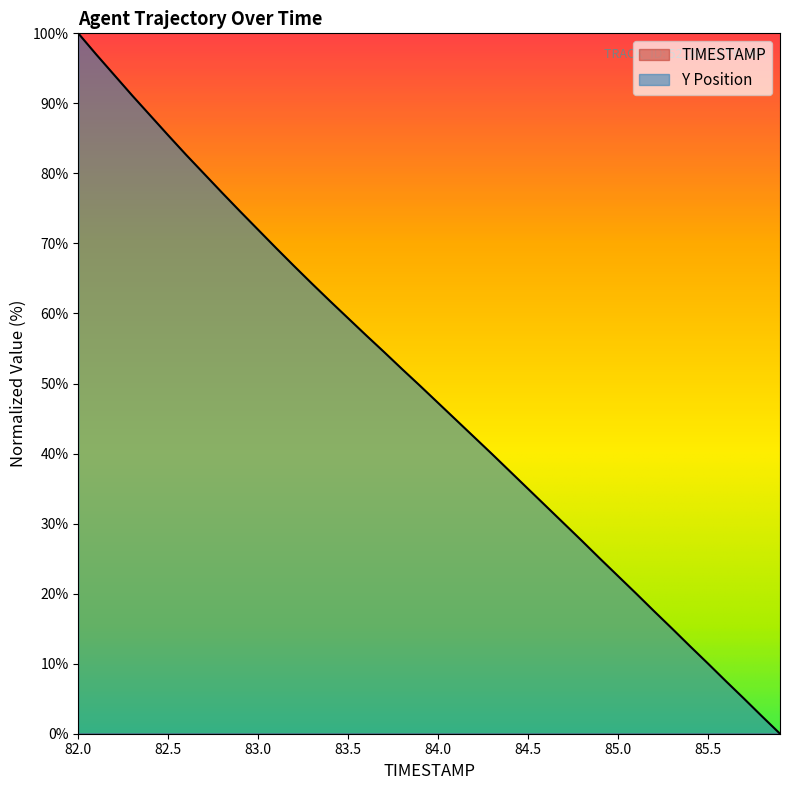

Where is Y nearest to the value 50?

83.9